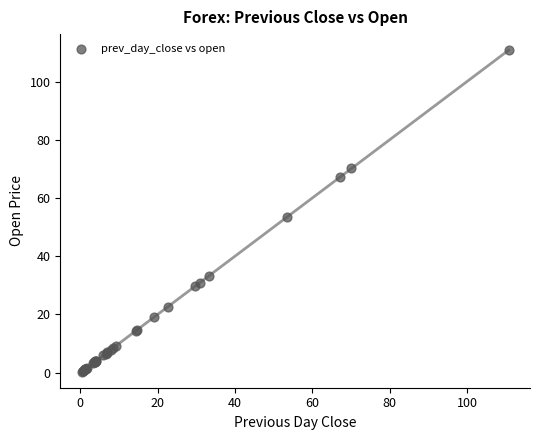

What Y value in the scatter plot is closest to 55?

53.5